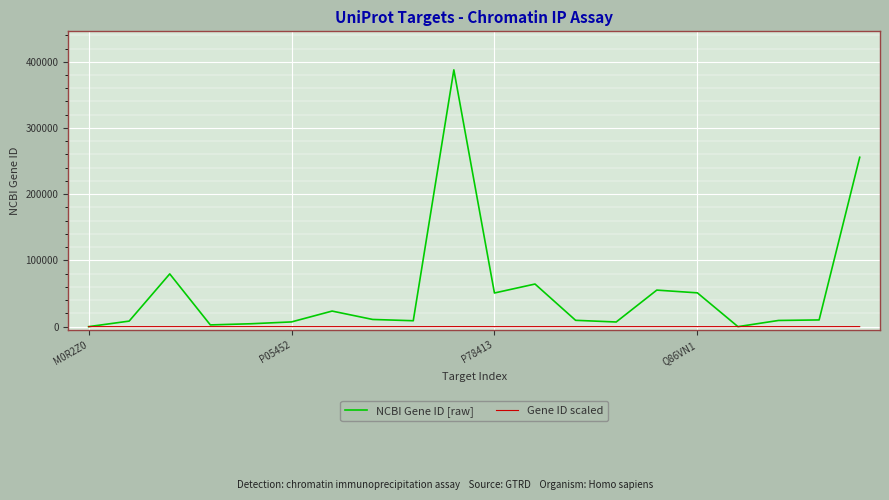

Which series has the largest total across all categories?

NCBI Gene ID [raw]